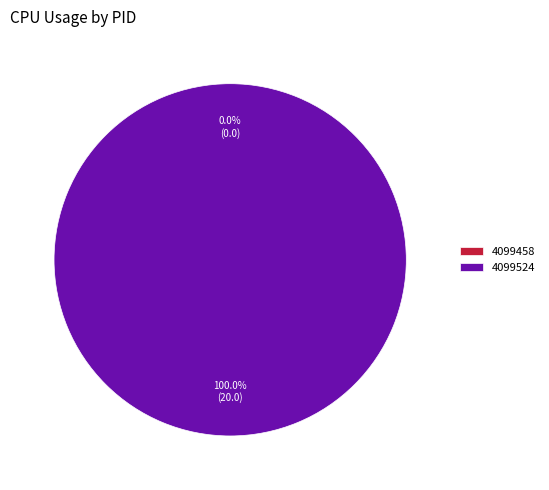

True or false: 4099458 accounts for 0% of the total.

True